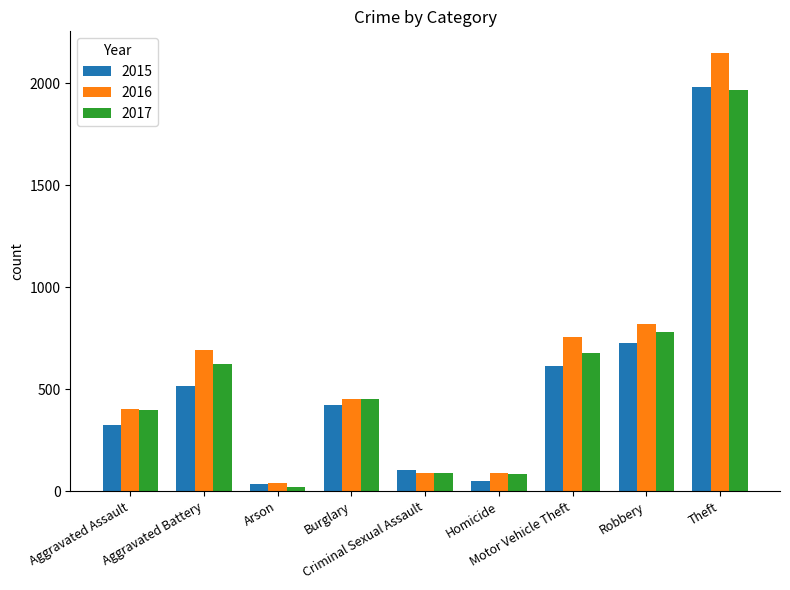

How many categories are shown in the chart?

9